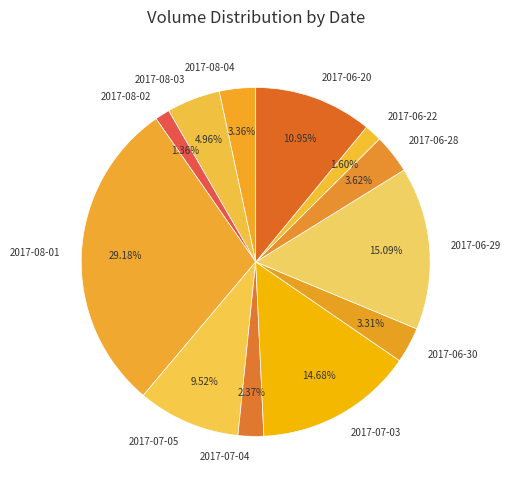

Does 2017-06-29 account for over 50% of the chart?

No